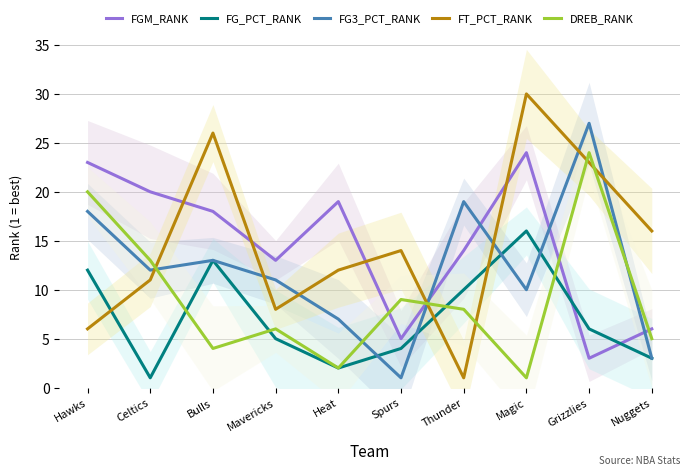

True or false: FT_PCT_RANK has a value of 21 at Spurs.

False